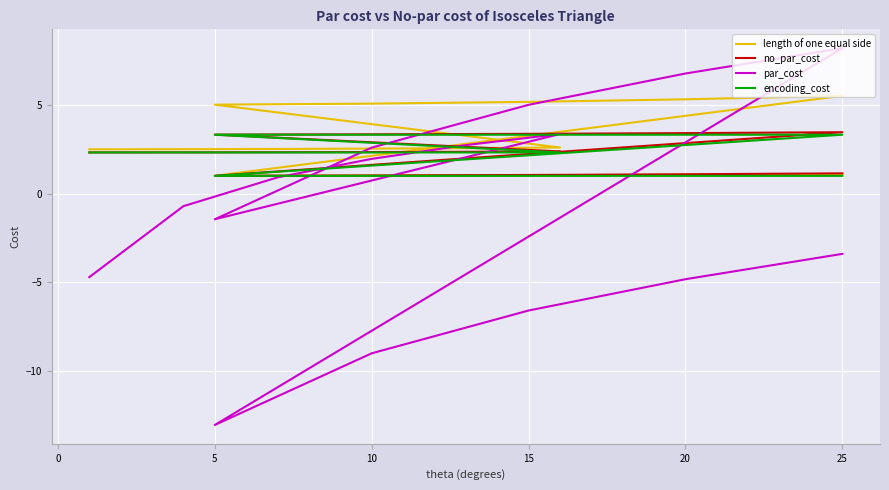

Which has a higher value, 5 or 0?

5